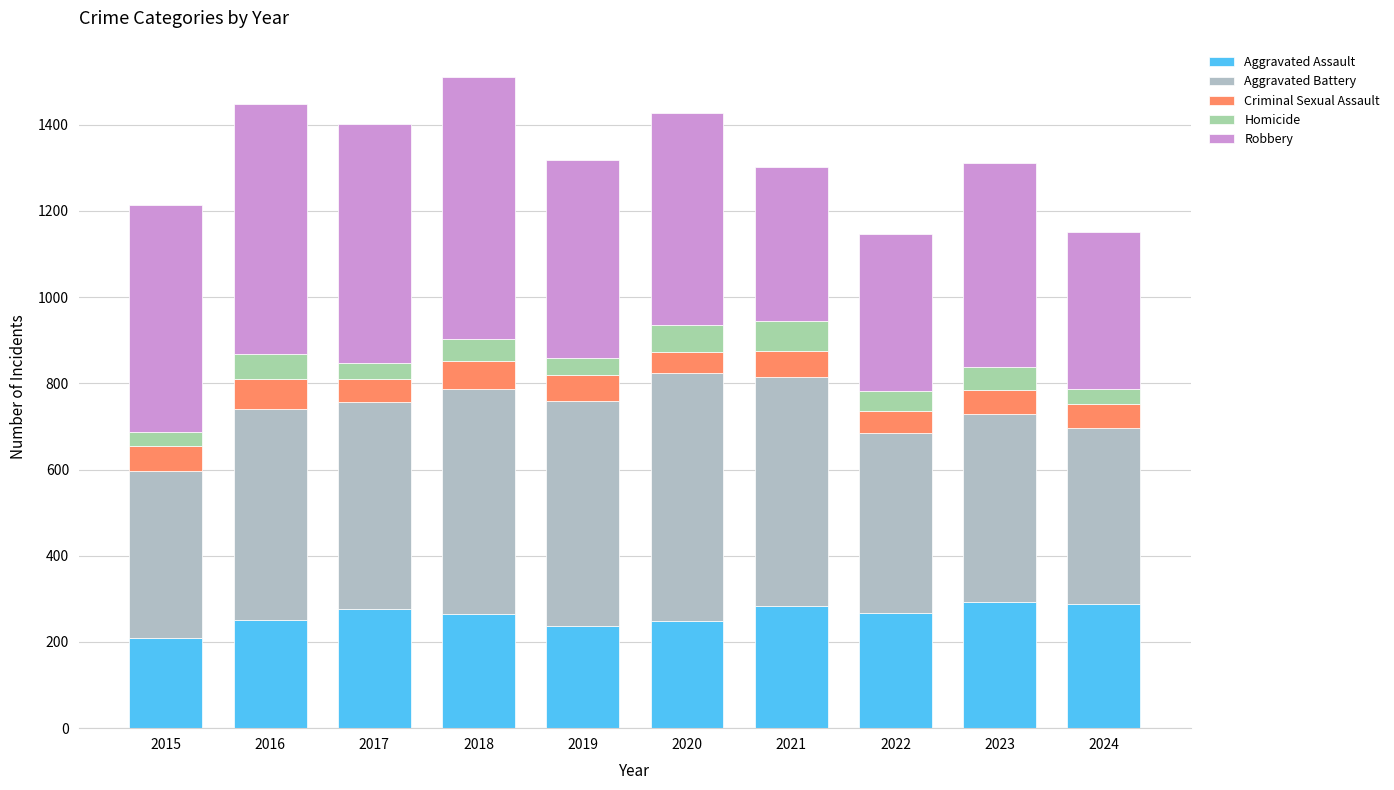

Is it true that Homicide equals 49 at 2018?

True